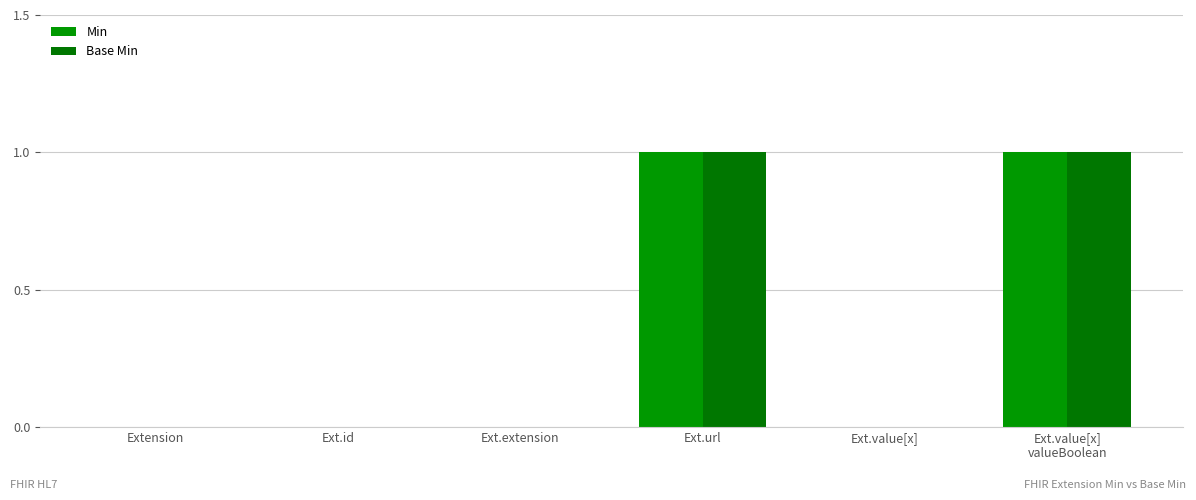

How many groups of bars are there?

6